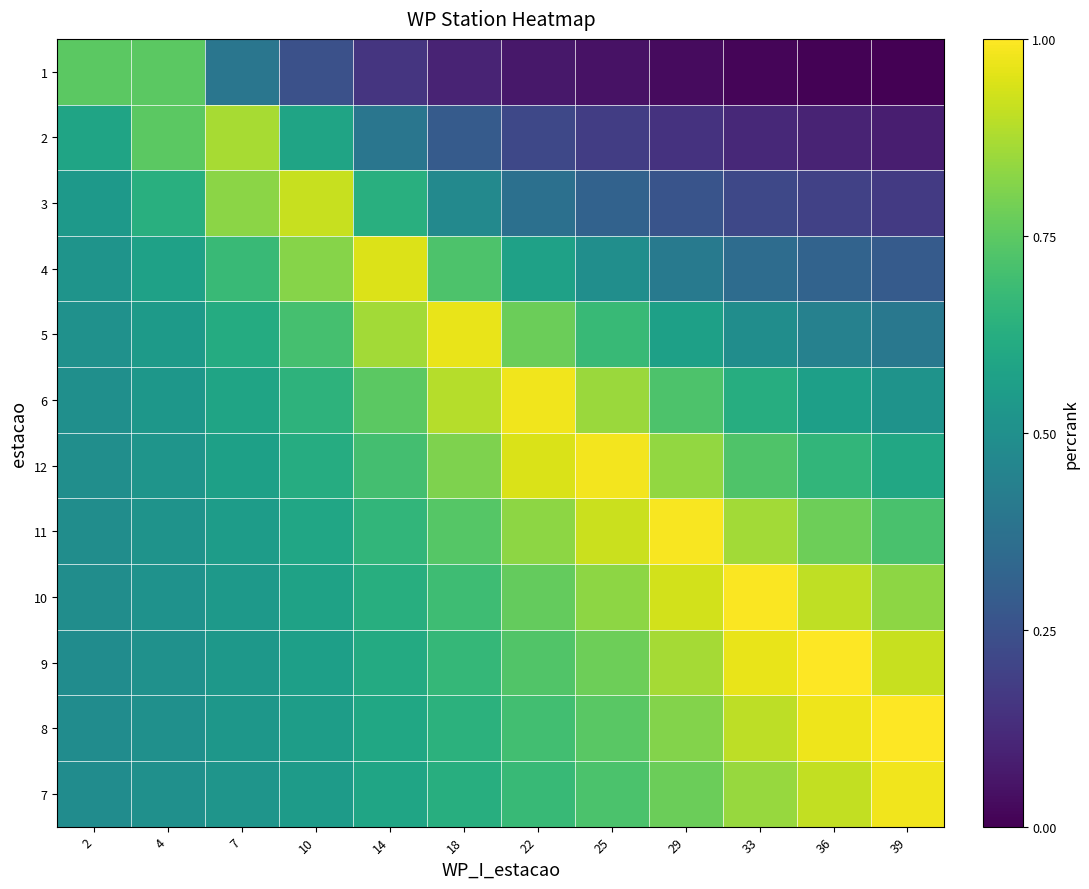

What is the difference between the highest and lowest values at 25?

0.9